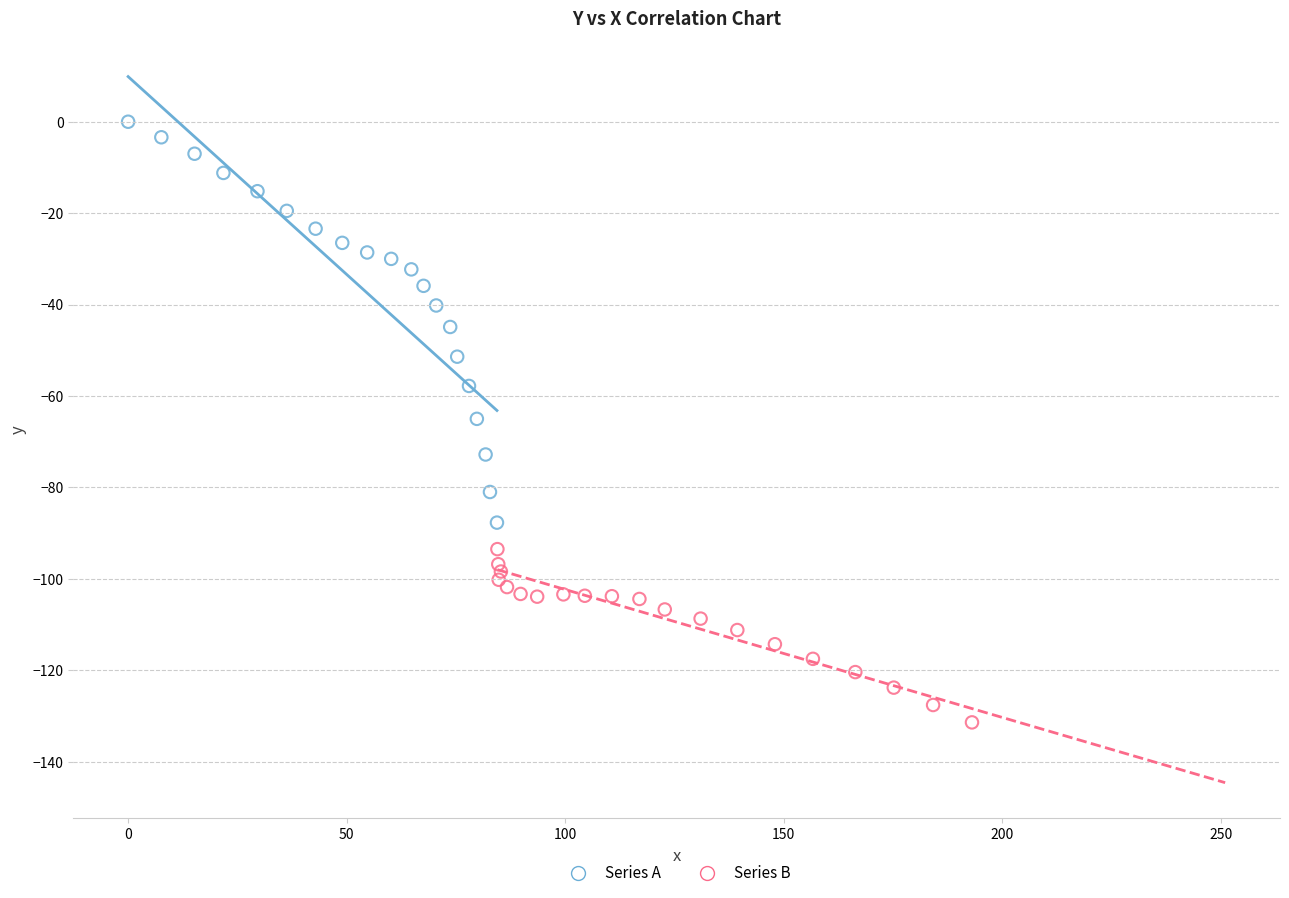

Which series reaches the minimum Y coordinate?

Series B